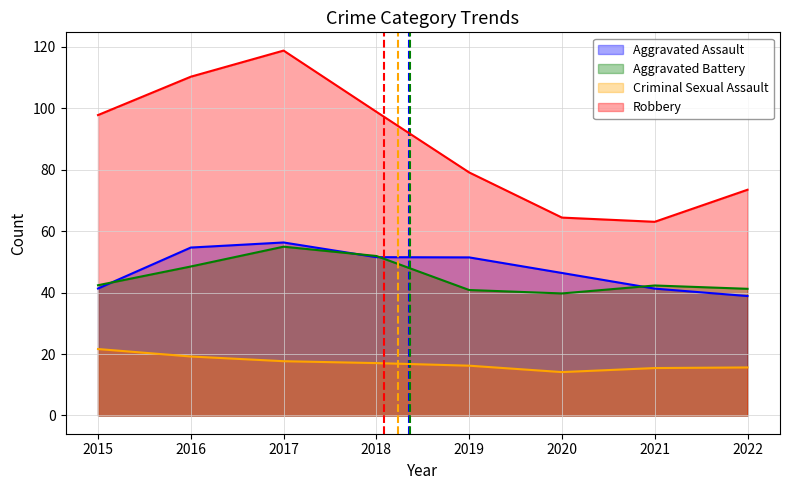

How many values in the Criminal Sexual Assault series exceed 18?

2